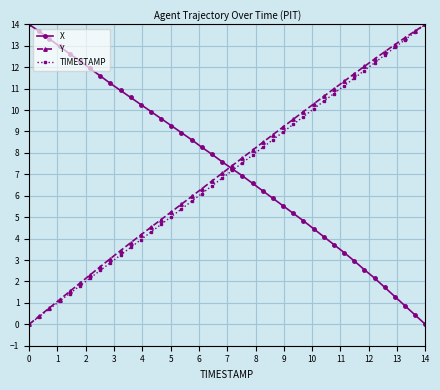

How many values in TIMESTAMP are above zero?

39